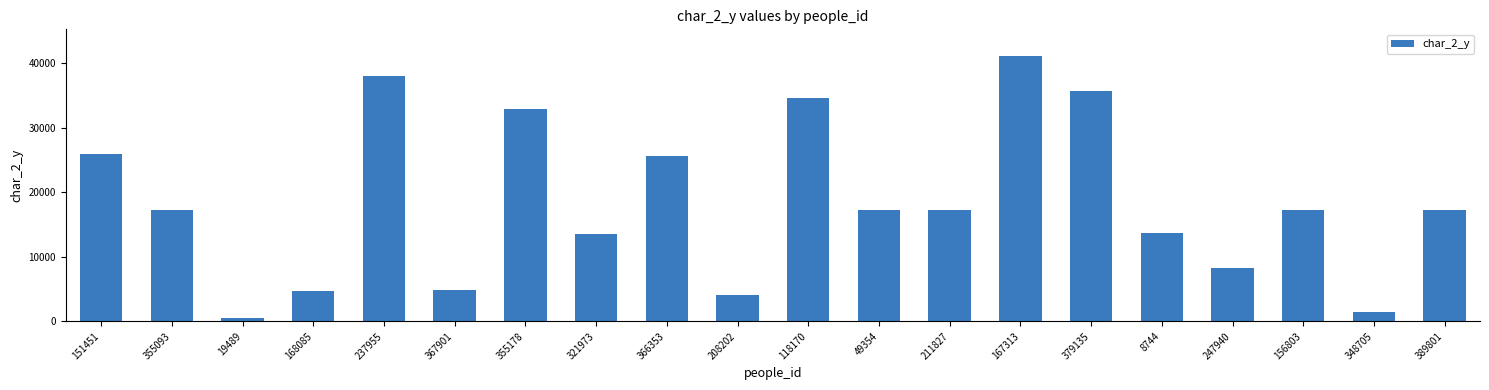

Which category has the lowest value across all series?

19489